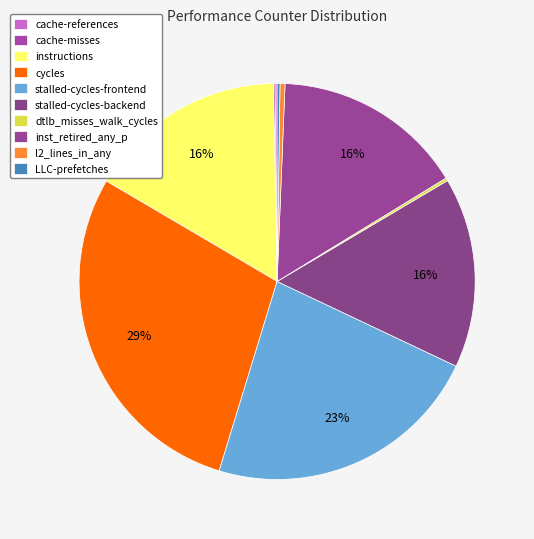

What is the total percentage of l2_lines_in_any and stalled-cycles-backend?

15.9%